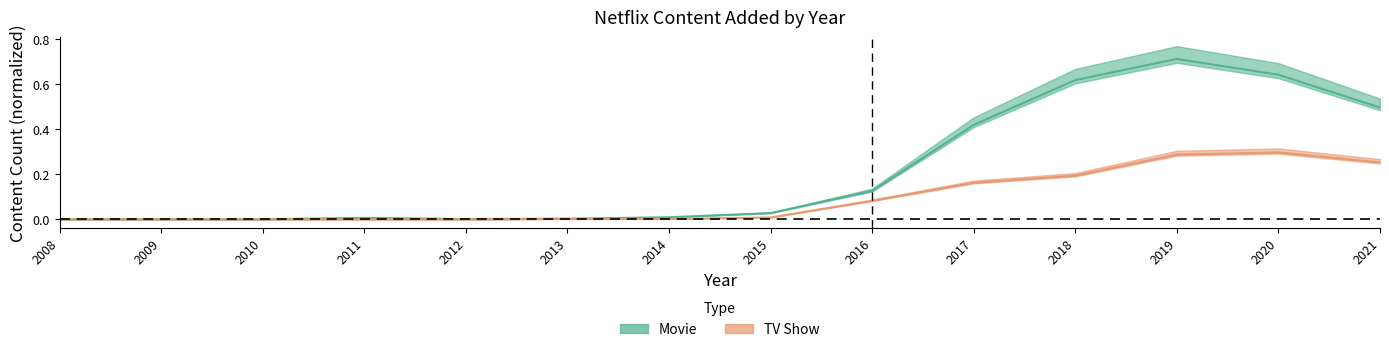

Reading left to right, what are all the values shown in this chart?

Movie: 2008=0.0	2009=0.0	2010=0.0	2011=0.0	2012=0.0	2013=0.0	2014=0.0	2015=0.0	2016=0.1	2017=0.4	2018=0.6	2019=0.7	2020=0.6	2021=0.5
TV Show: 2008=0.0	2009=0.0	2010=0.0	2011=0.0	2012=0.0	2013=0.0	2014=0.0	2015=0.0	2016=0.1	2017=0.2	2018=0.2	2019=0.3	2020=0.3	2021=0.3